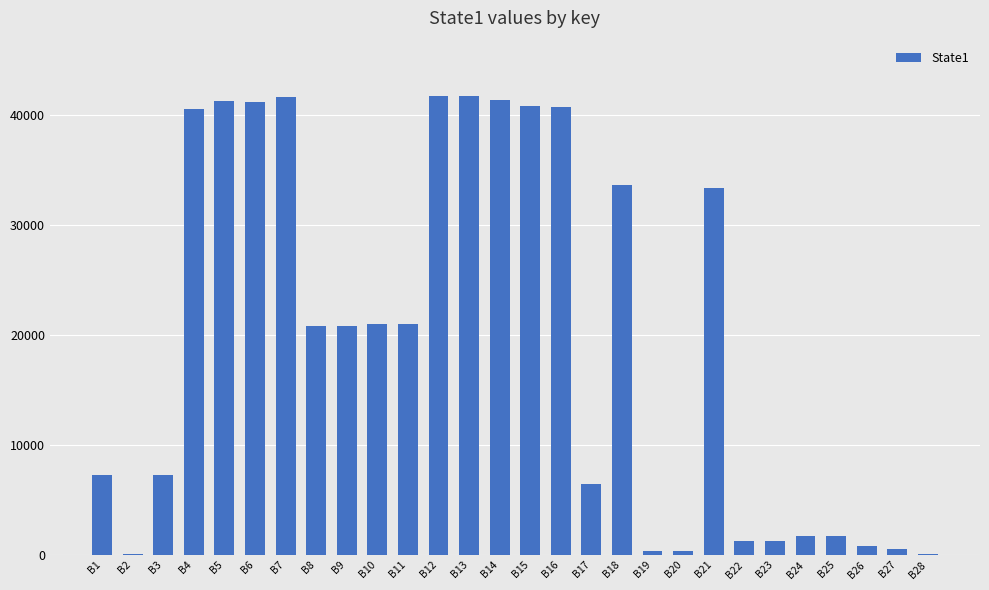

What is the change in value from B9 to B12?

+20927.9